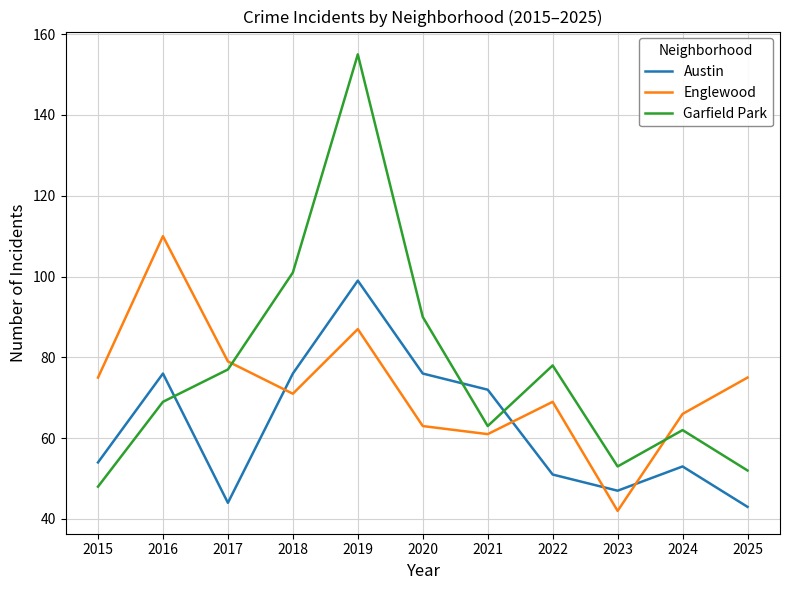

At which category does the chart reach its minimum across all series?

2023